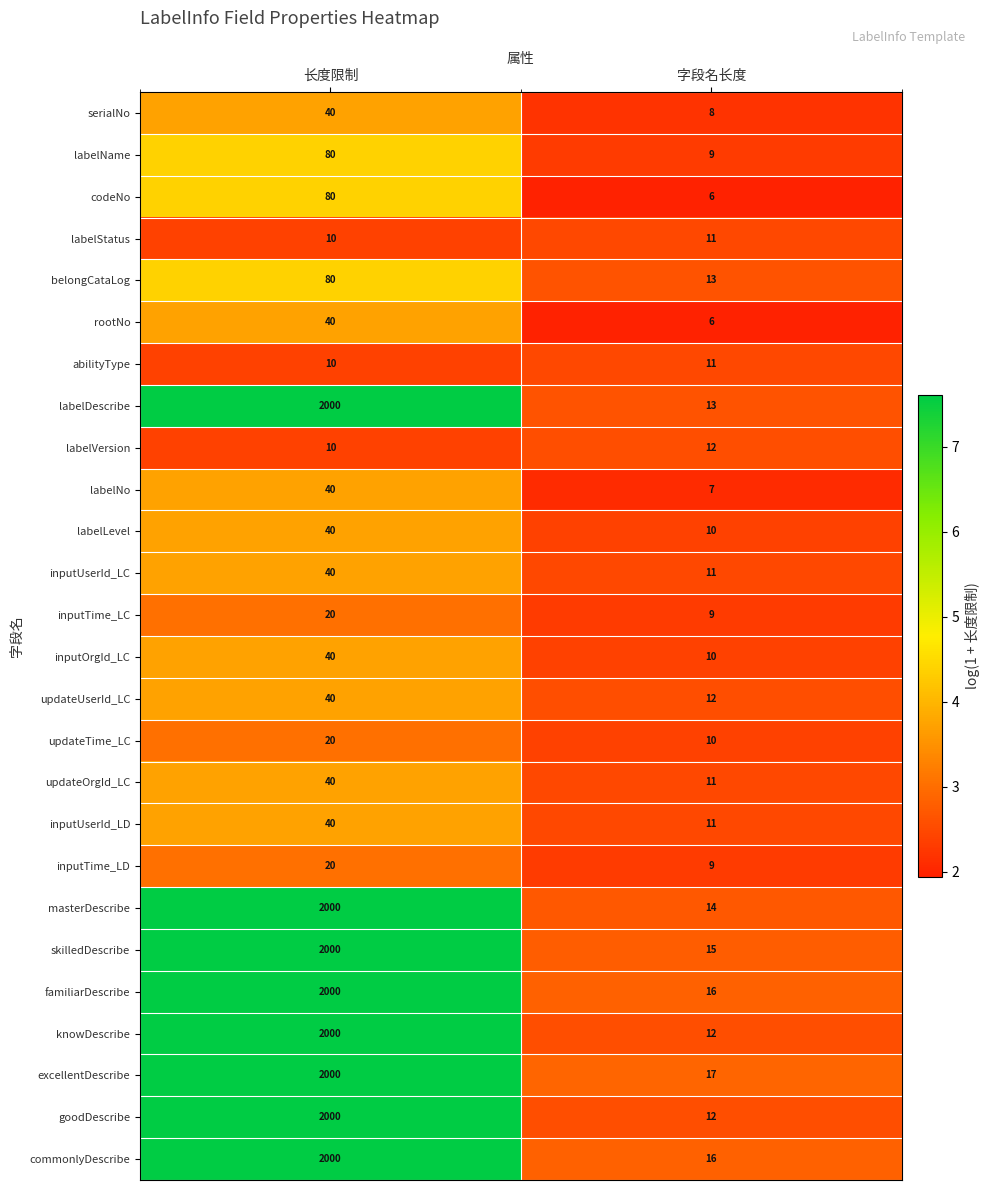

What is the spread (max minus min) of values at 长度限制?

1990